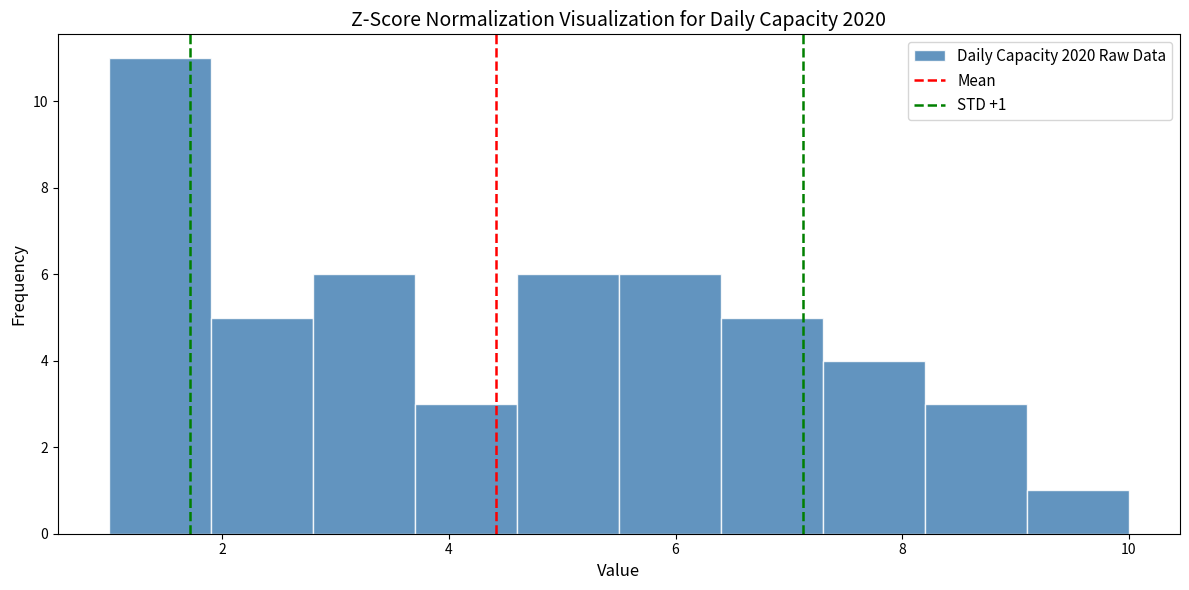

Which range on the x-axis has the tallest bar?

1.0 to 1.9